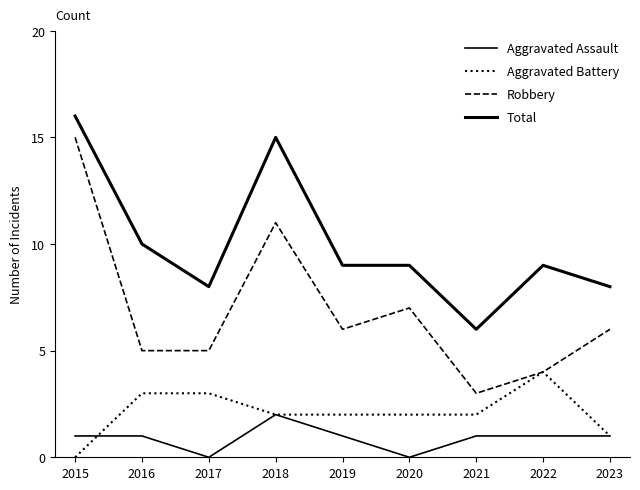

Where is the first local maximum for Robbery?

2018